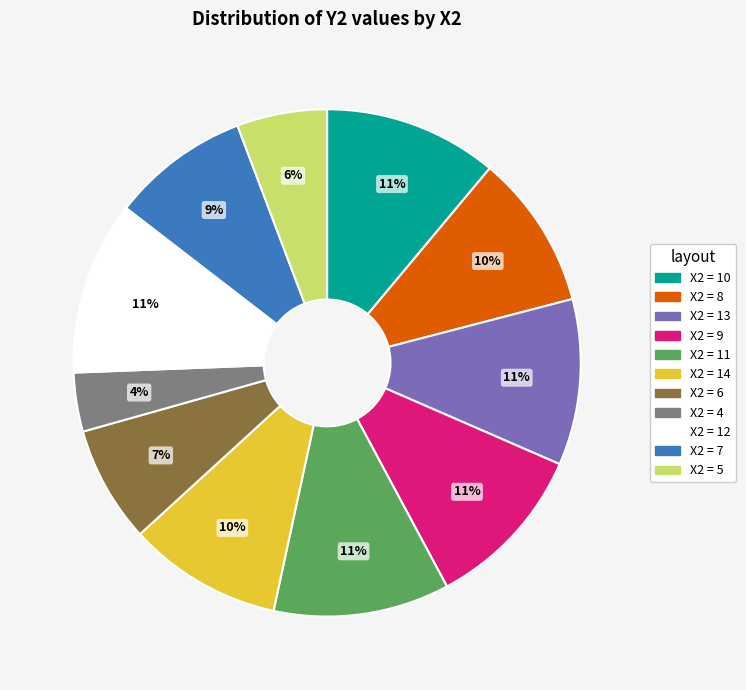

To the nearest percent, what is the average slice percentage?

9%